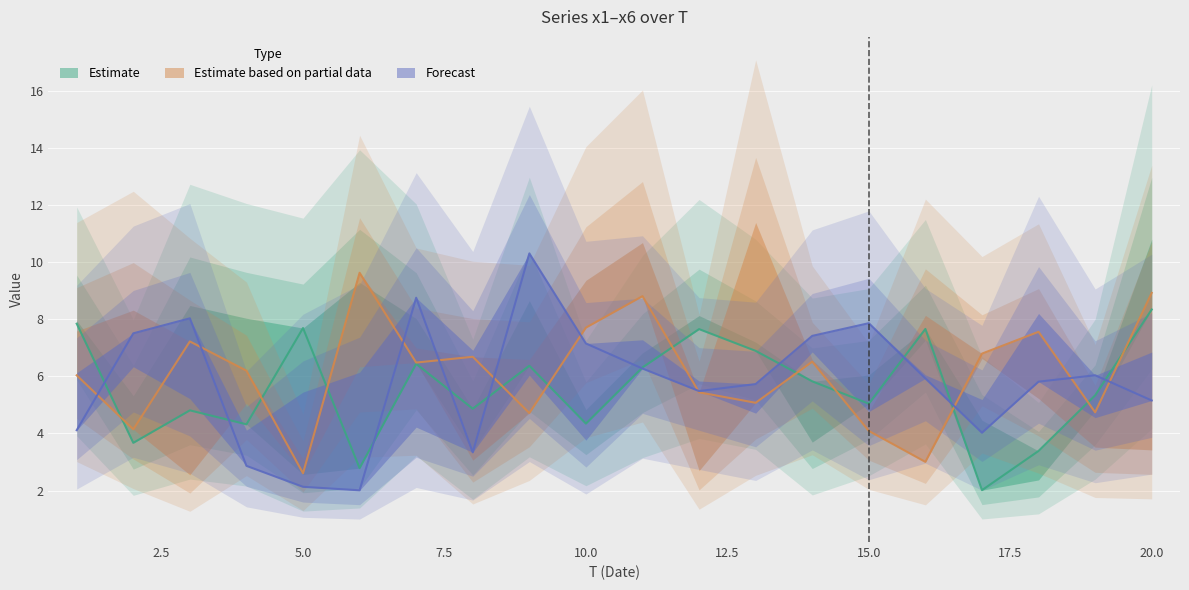

Reading left to right, extract all data points from this chart.

x1: 1=7.8	2=3.7	3=4.8	4=4.3	5=7.7	6=2.8	7=6.4	8=4.9	9=6.4	10=4.3	11=6.3	12=7.7	13=6.9	14=5.8	15=5.0	16=7.7	17=2.0	18=3.4	19=5.3	20=8.3
x2: 1=6.0	2=4.1	3=7.2	4=6.2	5=2.6	6=9.6	7=6.5	8=6.7	9=4.7	10=7.7	11=8.8	12=5.4	13=5.1	14=6.5	15=4.1	16=3.0	17=6.8	18=7.6	19=4.7	20=8.9
x3: 1=4.1	2=7.5	3=8.0	4=2.9	5=2.1	6=2.0	7=8.8	8=3.3	9=10.3	10=7.1	11=6.3	12=5.5	13=5.7	14=7.4	15=7.9	16=5.9	17=4.0	18=5.8	19=6.0	20=5.2